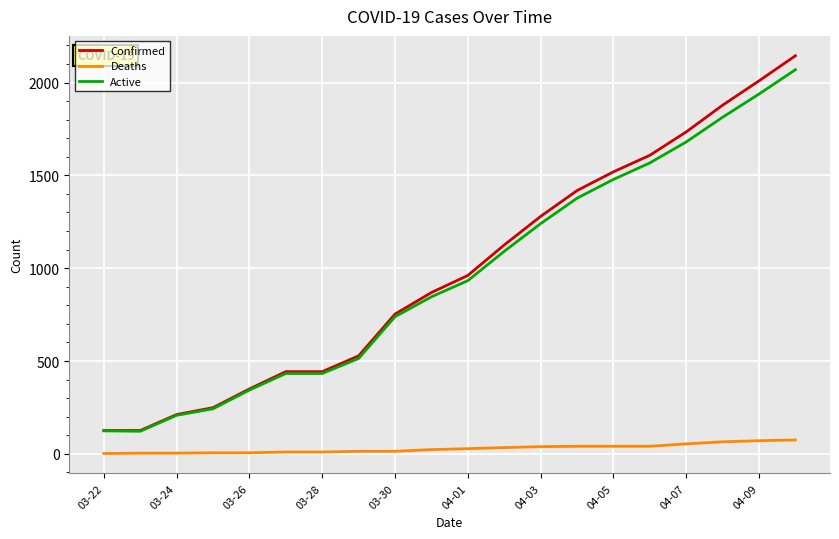

What is the average value of the Active series?

960